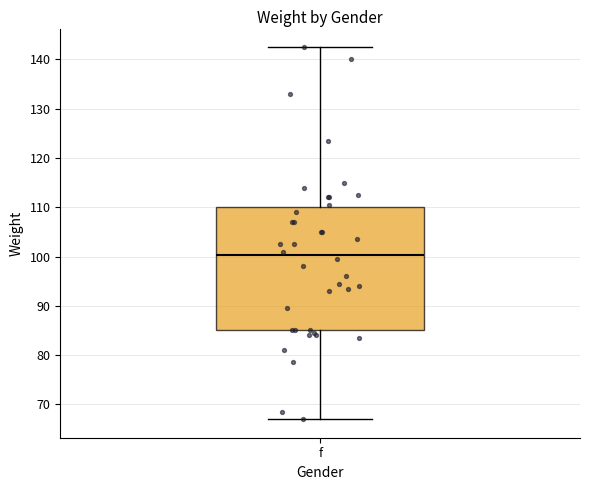

Read this box plot against the y-axis: the position of the median line, the range covered by the box, and the ends of both whiskers. The values are not printed on the chart, so give them approximately, as read against the axis.

median 100, box 85 to 110, whiskers 67 to 143